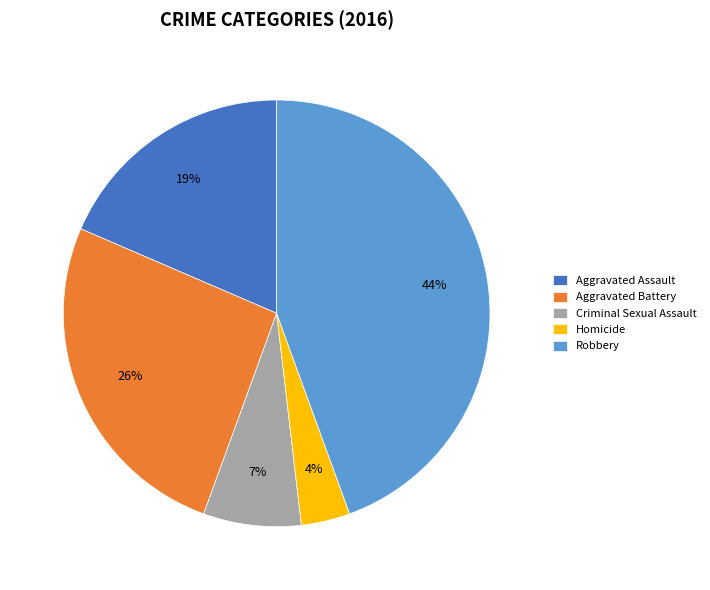

Combined, do Criminal Sexual Assault and Aggravated Battery account for over 50%?

No